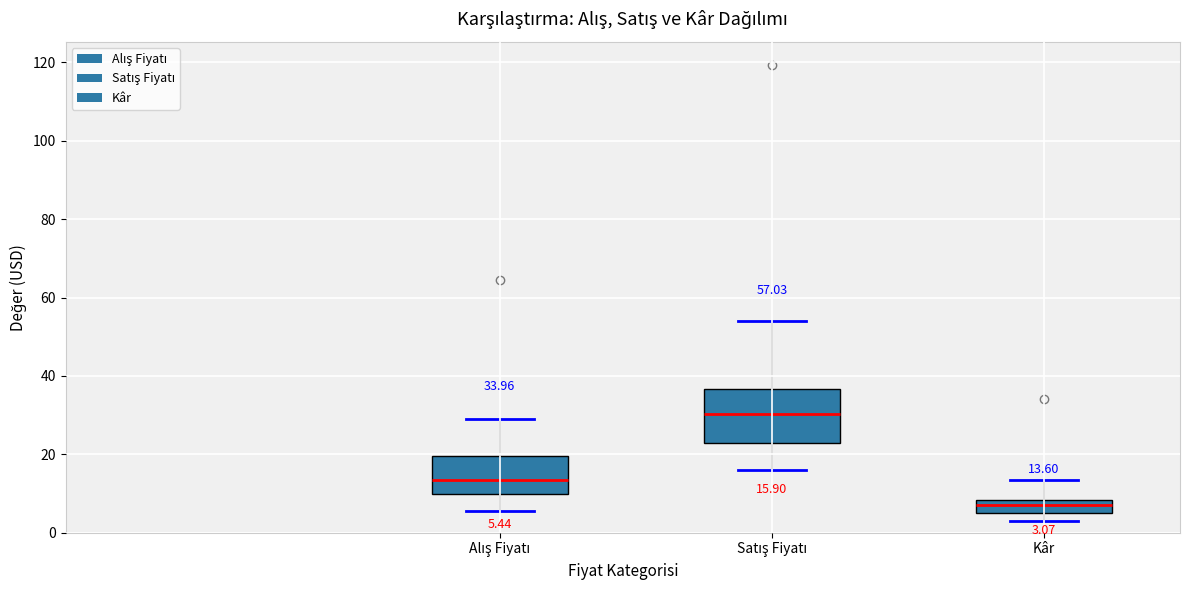

Which box has the lowest median line?

Kâr